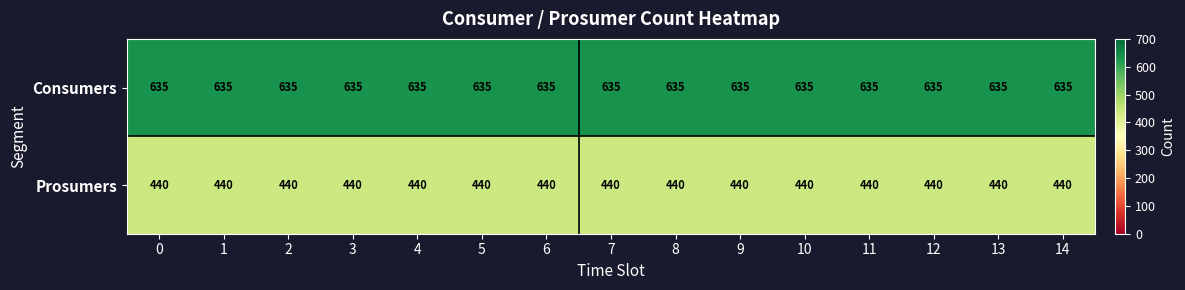

True or false: Prosumers has a value of 440 at 5.

True